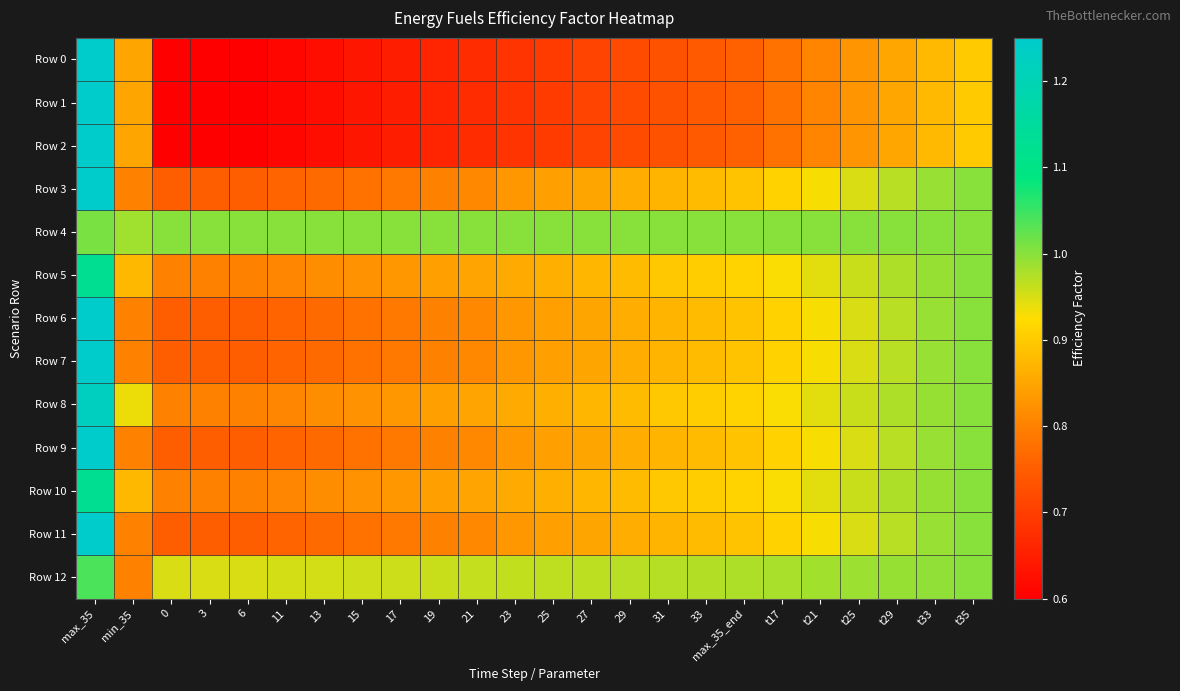

Rank the series at 27 from highest to lowest value.

Row 4, Row 12, Row 5, Row 8, Row 10, Row 3, Row 6, Row 7, Row 9, Row 11, Row 0, Row 1, Row 2